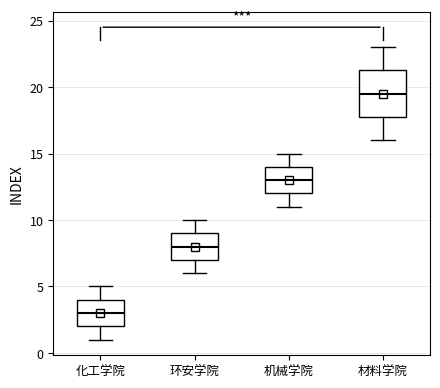

Reading left to right, read every box against the y-axis: the position of its median line, the range the box covers, and the ends of its whiskers. The values are not printed on the chart, so give them approximately, as read against the axis.

化工学院: median 3.0, box 2.0 to 4.0, whiskers 1.0 to 5.0
环安学院: median 8.0, box 7.0 to 9.0, whiskers 6.0 to 10.0
机械学院: median 13.0, box 12.0 to 14.0, whiskers 11.0 to 15.0
材料学院: median 19.5, box 18.0 to 21.5, whiskers 16.0 to 23.0